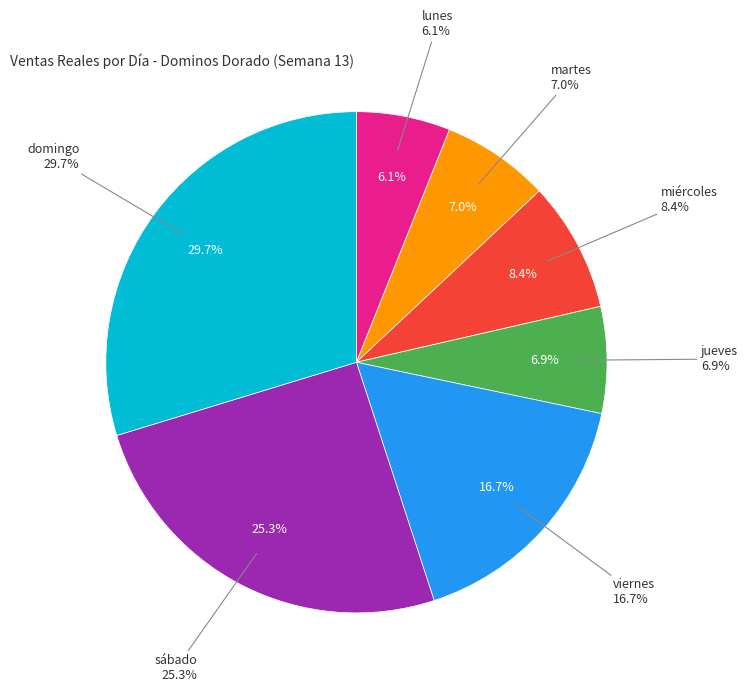

Which slice is the smallest?

lunes